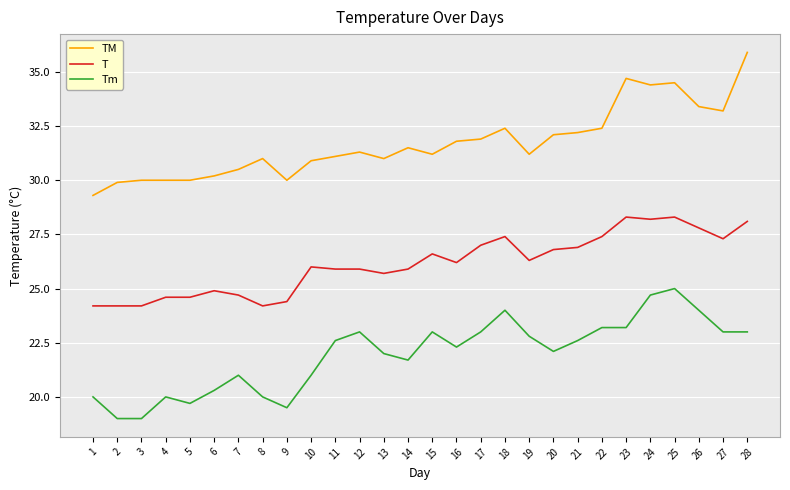

The TM series shows 31.2 at 15. True or false?

True